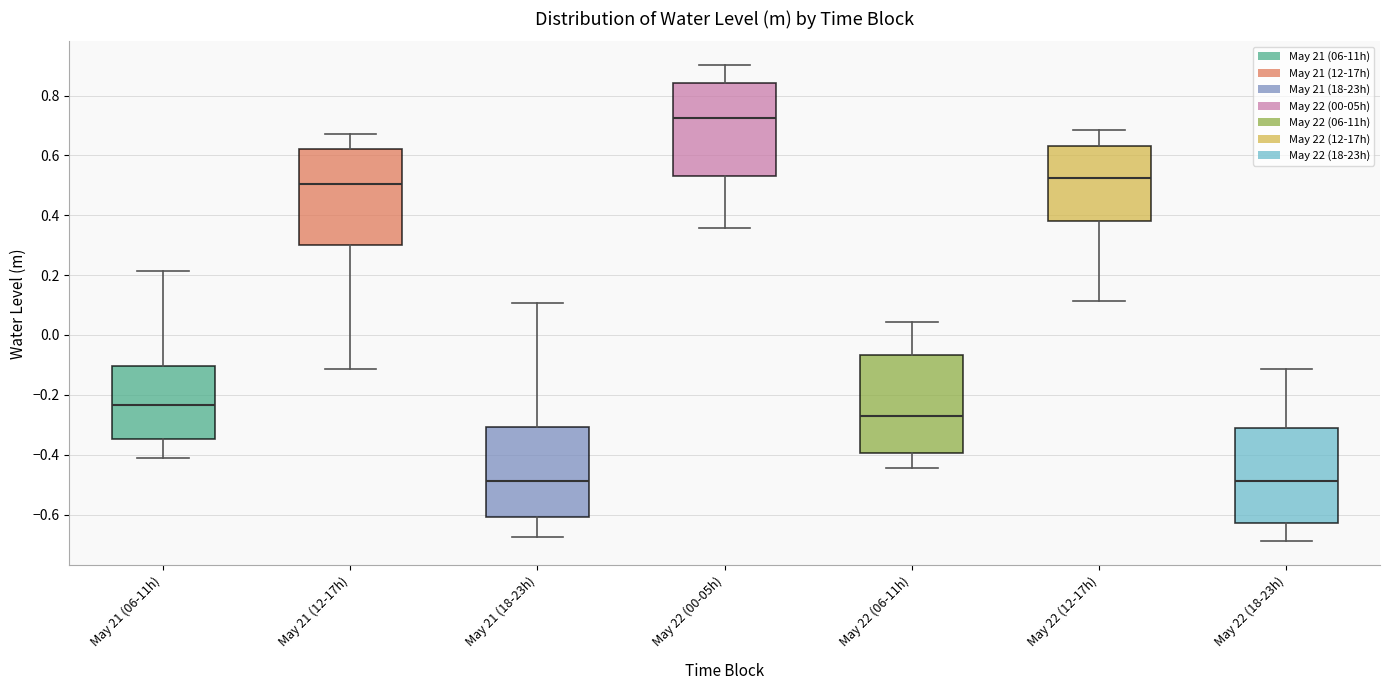

Reading left to right, transcribe this box plot: for each box, give where its median line is, the range the box spans, and where its two whiskers end, as read against the y-axis. The values are not printed on the chart, so give them approximately, as read against the axis.

May 21 (06-11h): median -0.24, box -0.34 to -0.10, whiskers -0.42 to 0.22
May 21 (12-17h): median 0.50, box 0.30 to 0.62, whiskers -0.12 to 0.68
May 21 (18-23h): median -0.48, box -0.60 to -0.30, whiskers -0.68 to 0.10
May 22 (00-05h): median 0.72, box 0.54 to 0.84, whiskers 0.36 to 0.90
May 22 (06-11h): median -0.26, box -0.40 to -0.06, whiskers -0.44 to 0.04
May 22 (12-17h): median 0.52, box 0.38 to 0.64, whiskers 0.12 to 0.68
May 22 (18-23h): median -0.48, box -0.62 to -0.32, whiskers -0.70 to -0.12